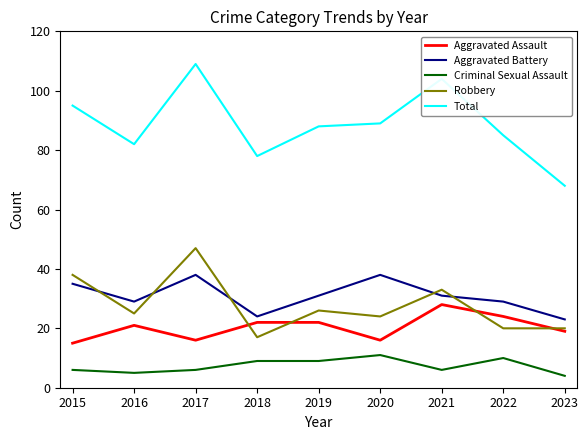

What are all the series names shown in the legend?

Aggravated Assault, Aggravated Battery, Criminal Sexual Assault, Robbery, Total